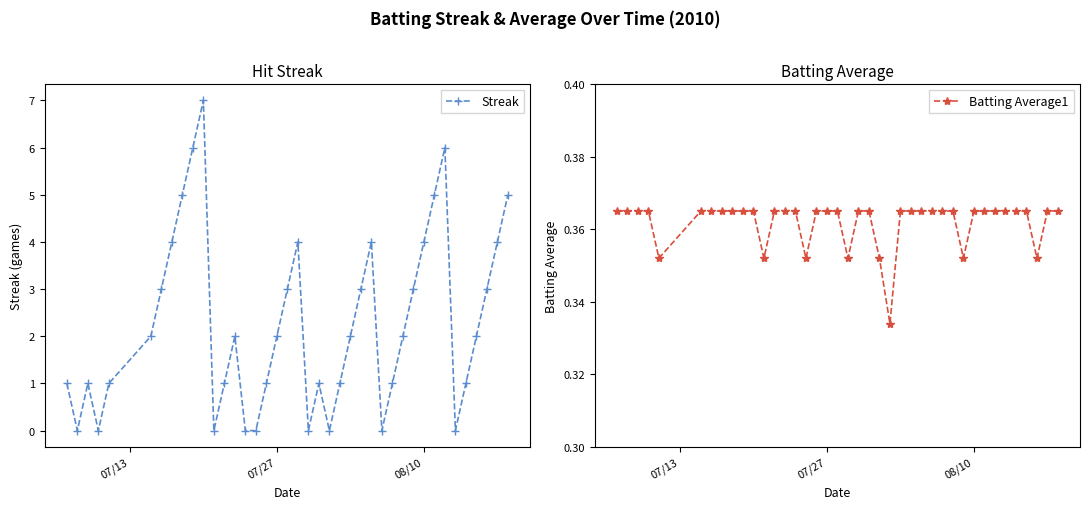

Rank the series by their maximum value, from lowest to highest.

Batting Average1, Streak